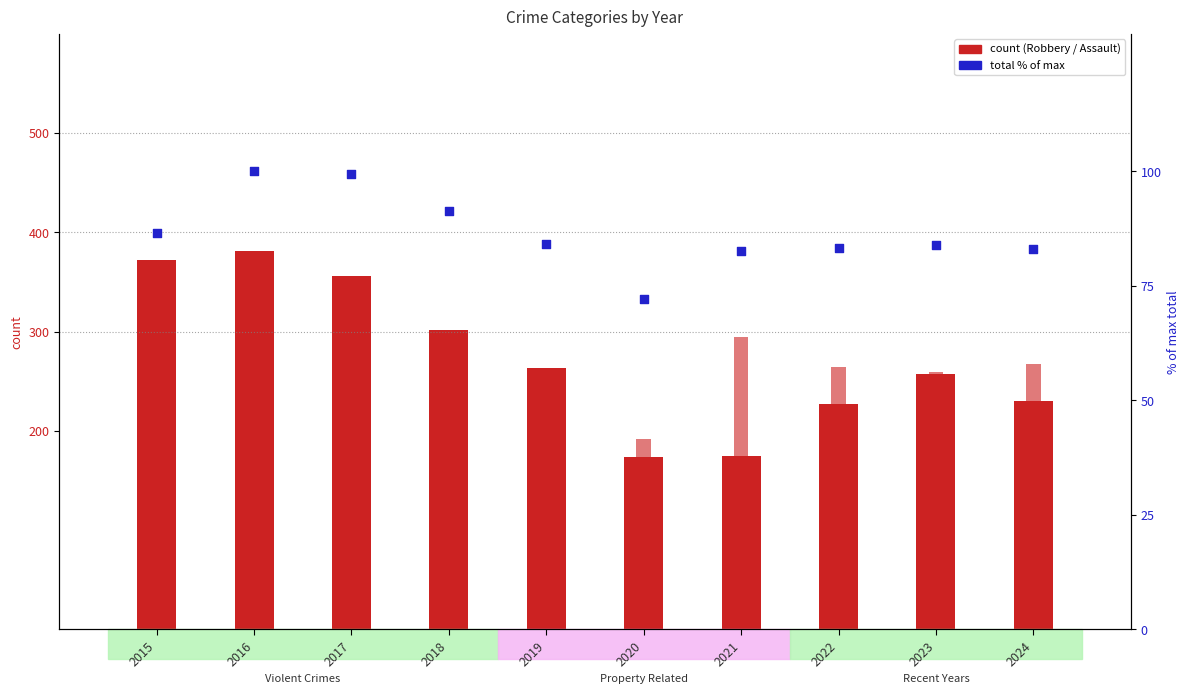

Is the value of Robbery at 2019 greater than the value of Total (% of max) at 2022?

Yes